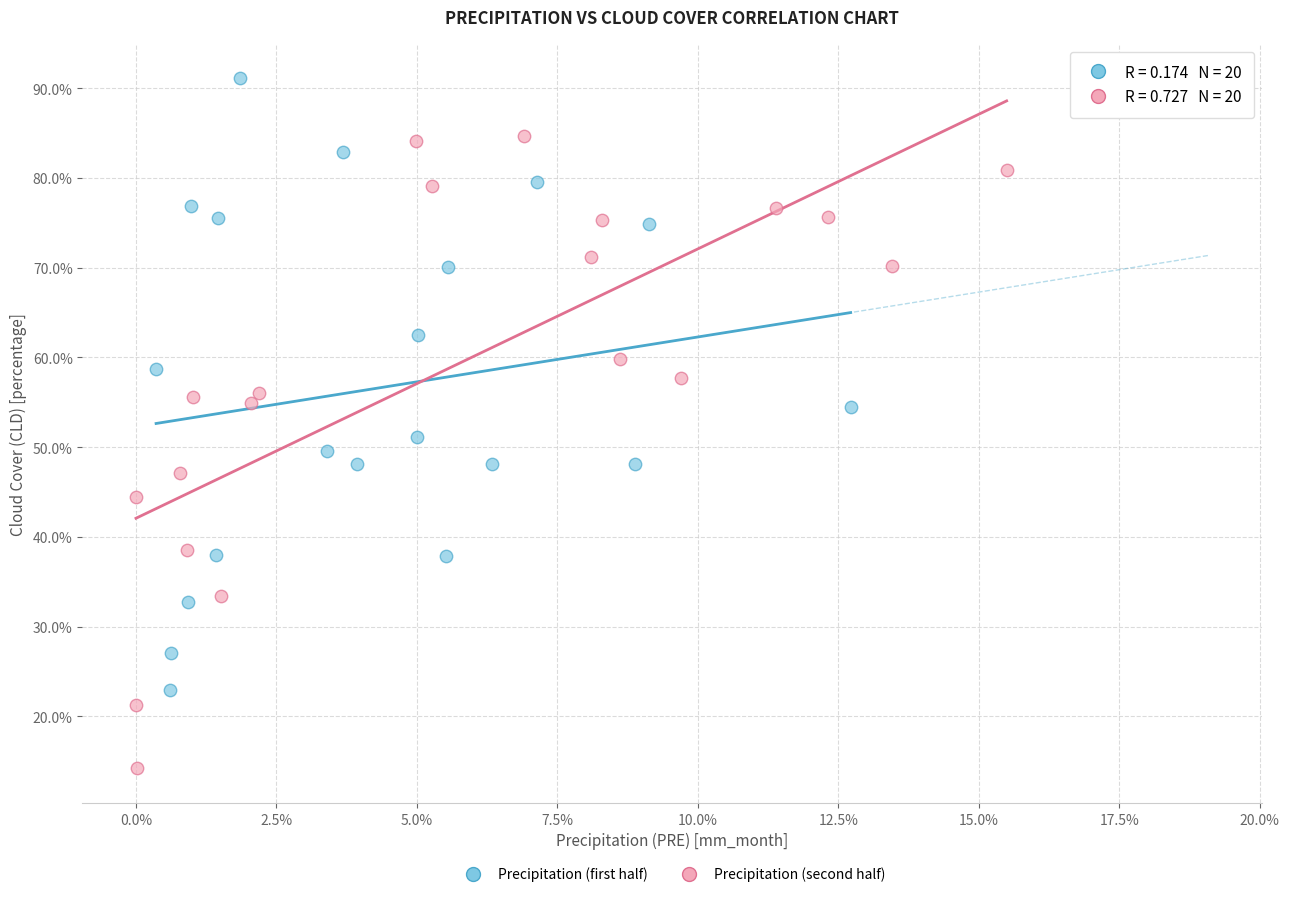

What are all the series names shown in the legend?

Precipitation (first half), Precipitation (second half)